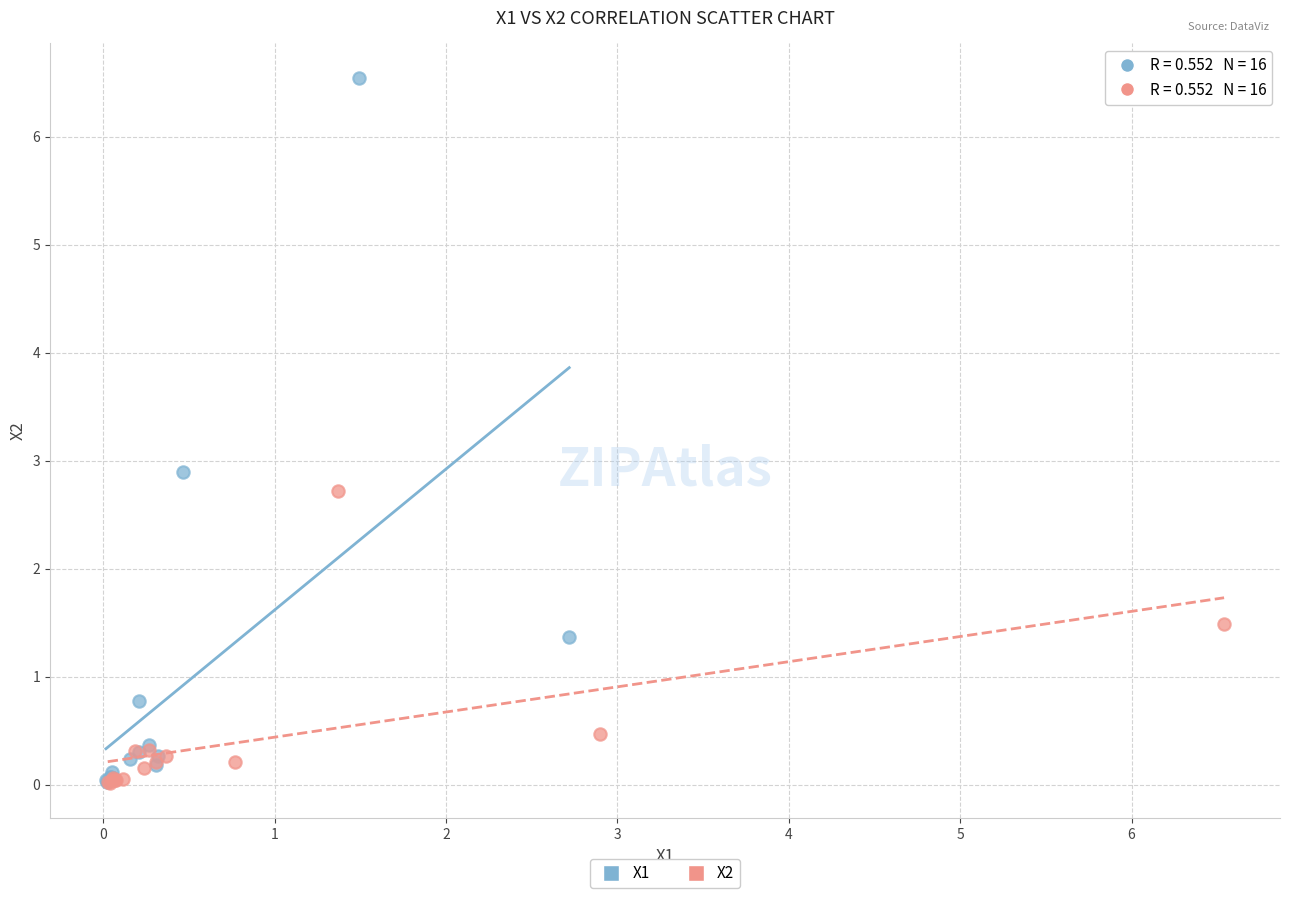

Which series contains the highest Y value?

X1